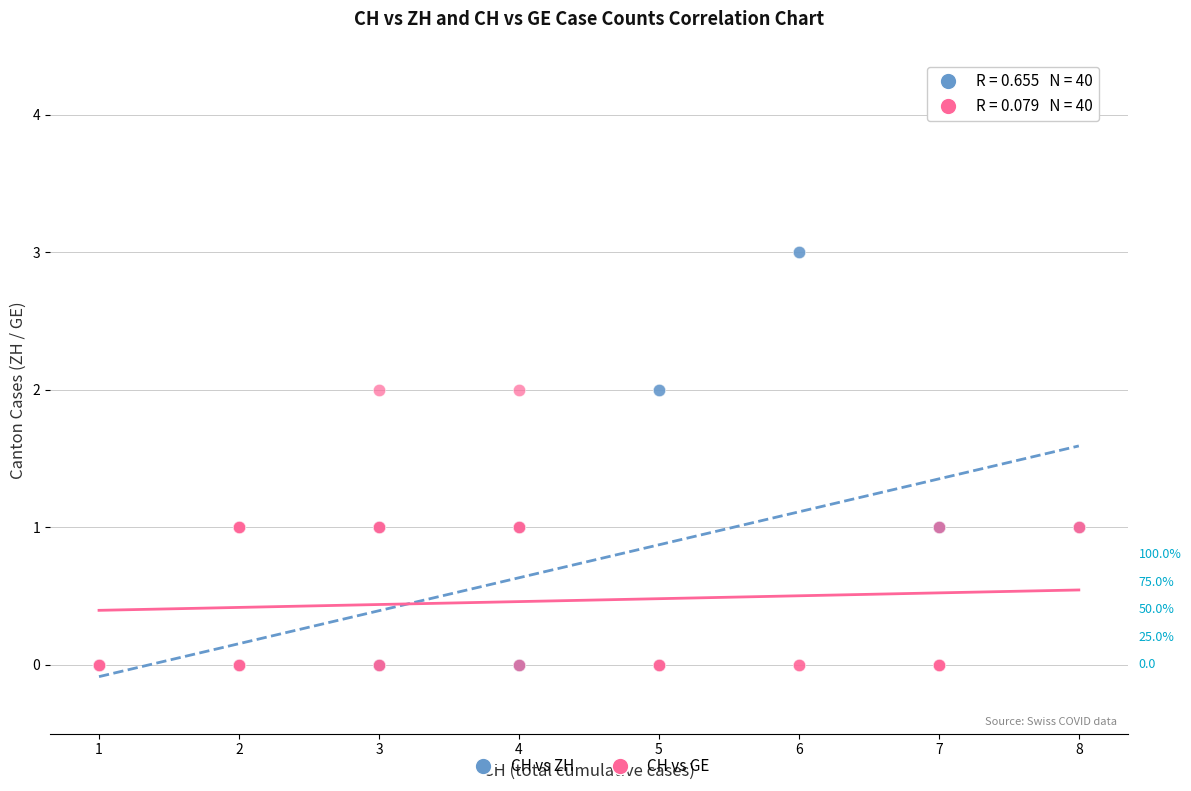

What are all the series names shown in the legend?

CH vs ZH, CH vs GE